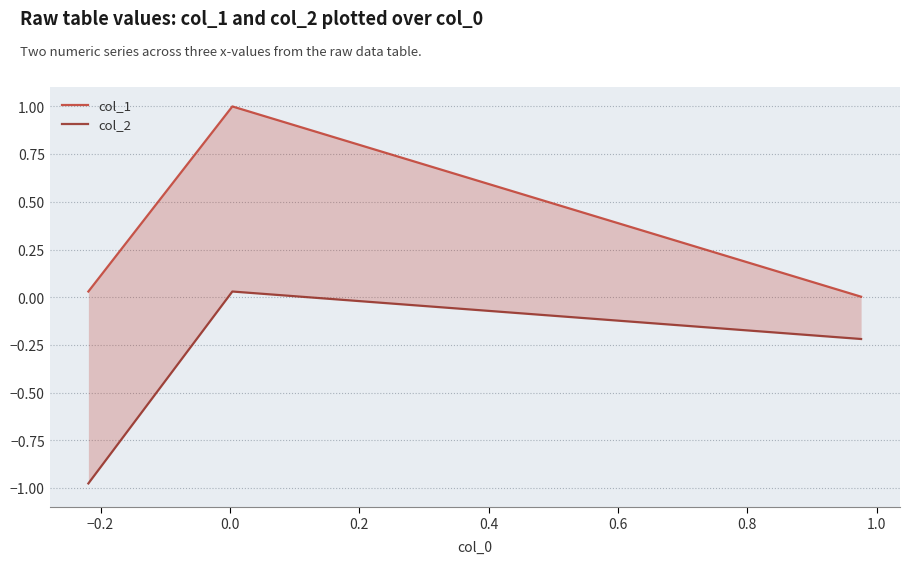

Which series has the widest spread of values?

col_2